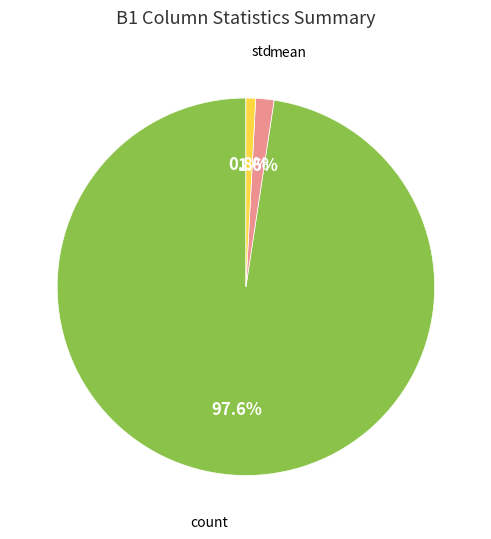

Is there a majority slice in this chart?

Yes